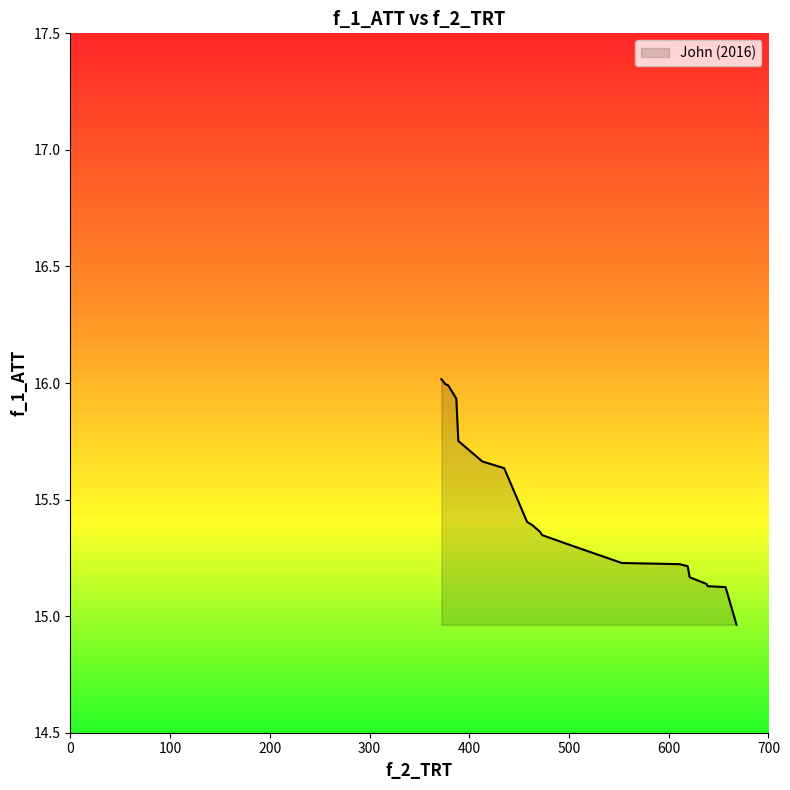

What is the difference between the maximum and minimum values?

1.1